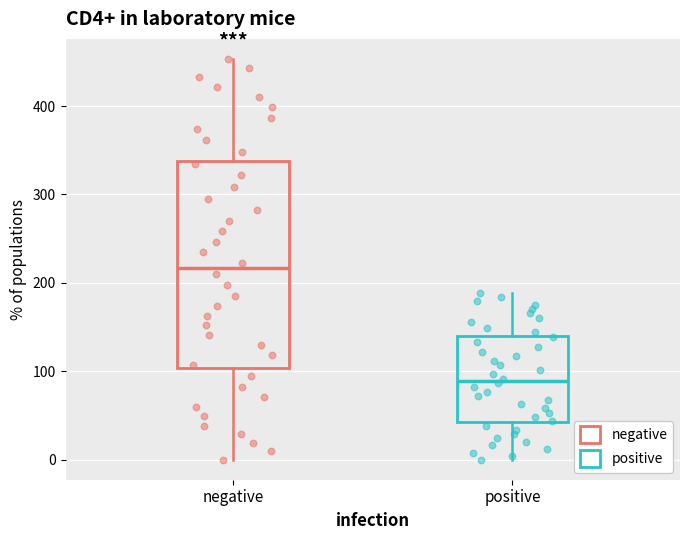

Comparing the boxes themselves (not the whiskers), which one is the tallest?

negative